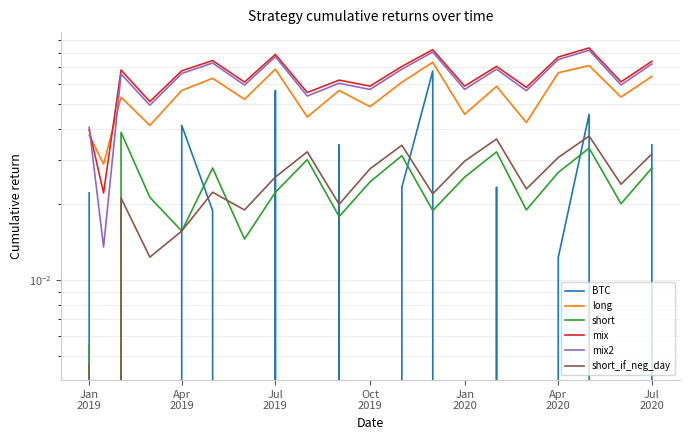

How many interior local peaks does the mix series have?

7